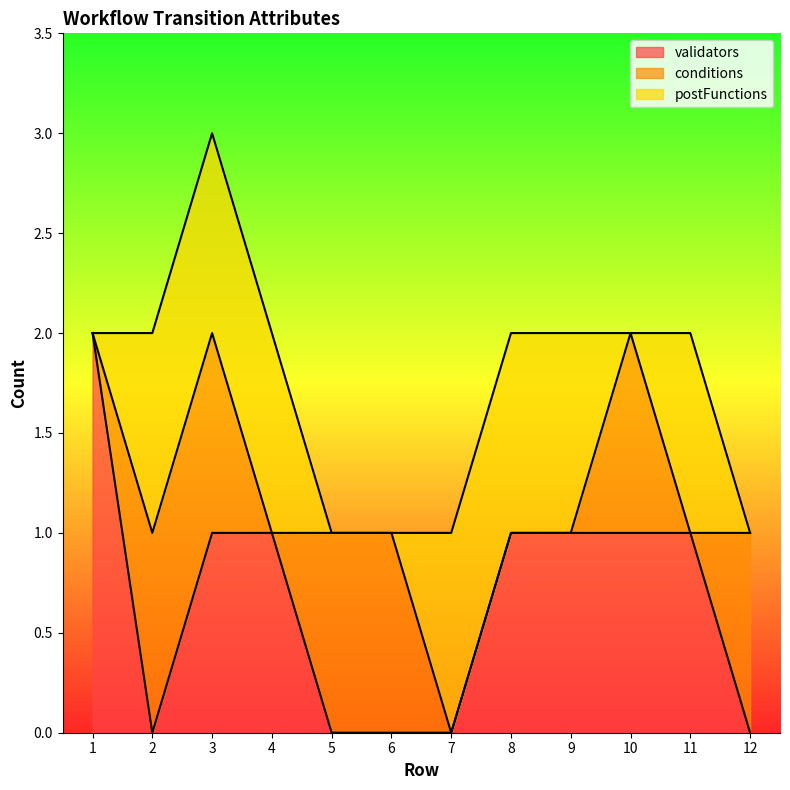

Which series has the largest total across all categories?

validators